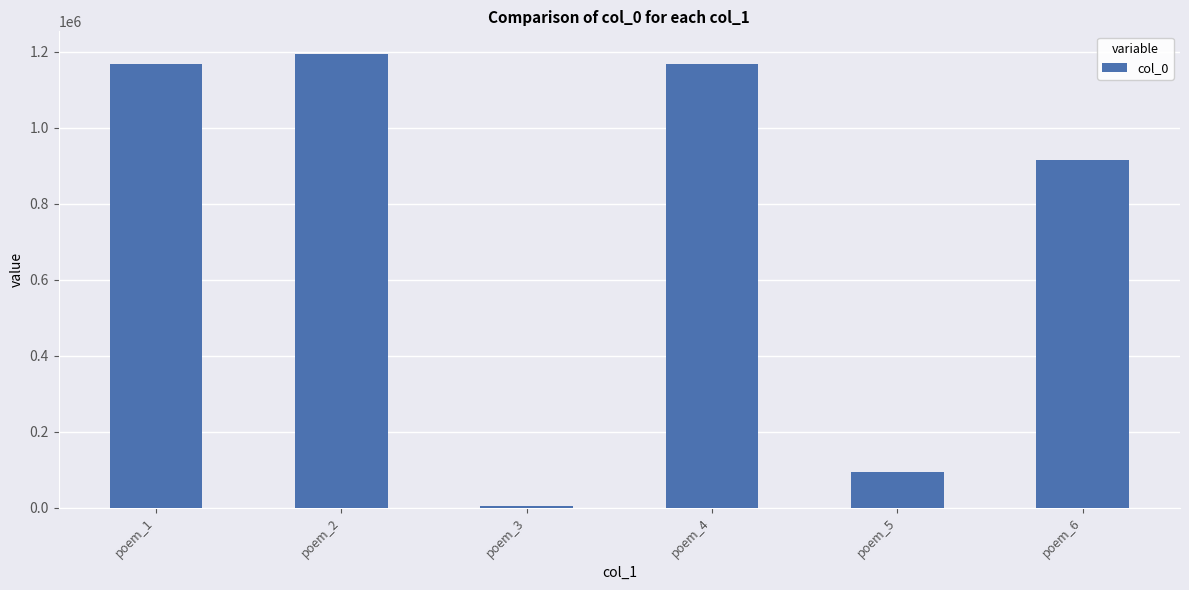

What is the value of the 1st bar from the left?

1168235